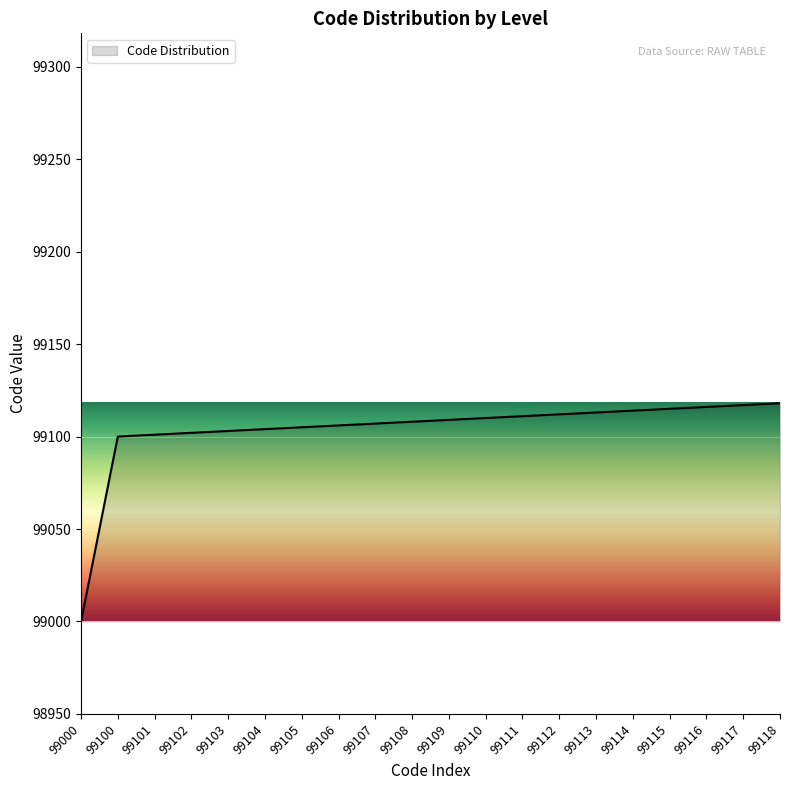

True or false: the data shows 99102 at 99102.

True